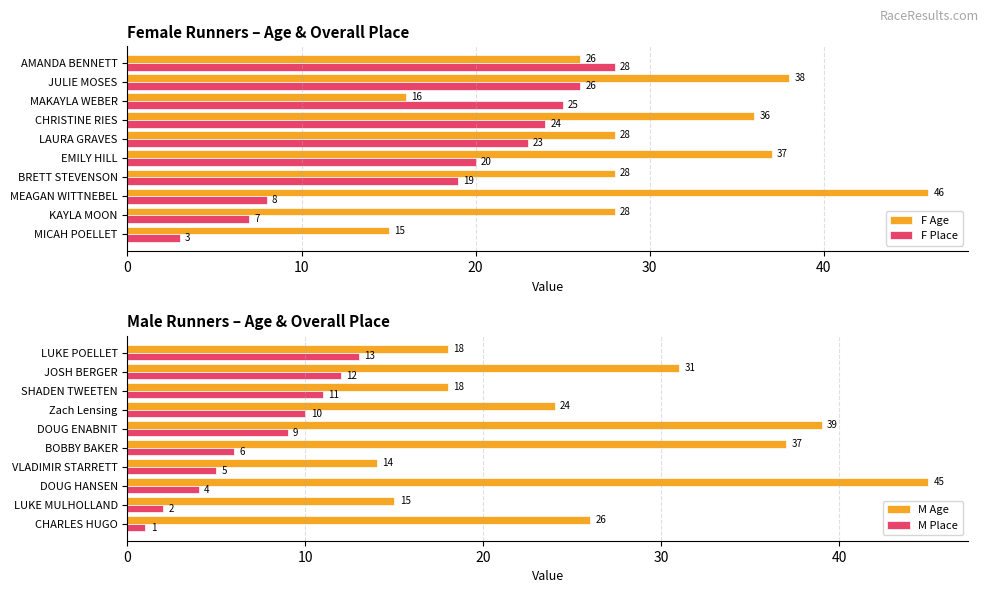

Rank the series by their maximum value, from lowest to highest.

M Place, F Place, M Age, F Age